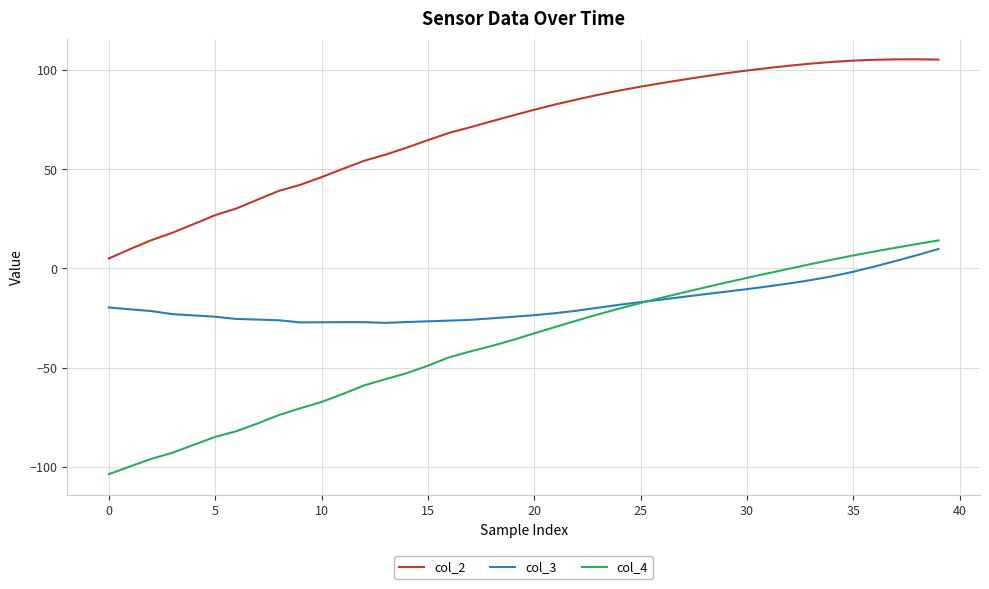

What is the maximum value for col_3?

9.8